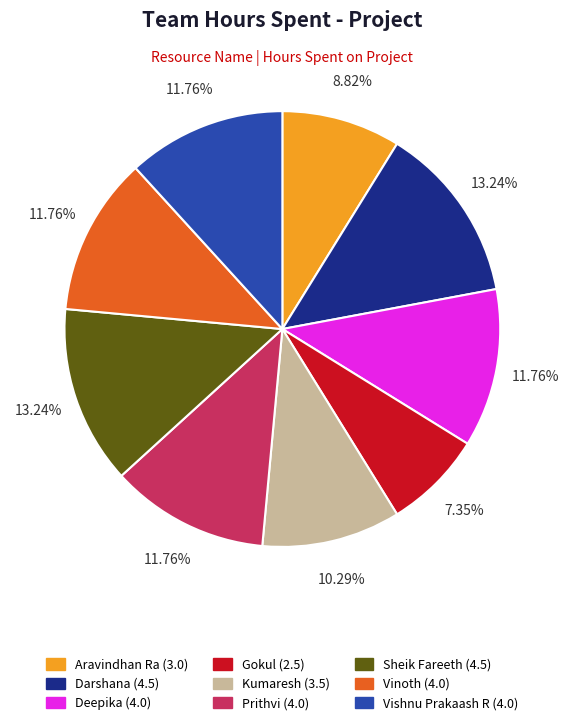

Does Sheik Fareeth account for over 50% of the chart?

No